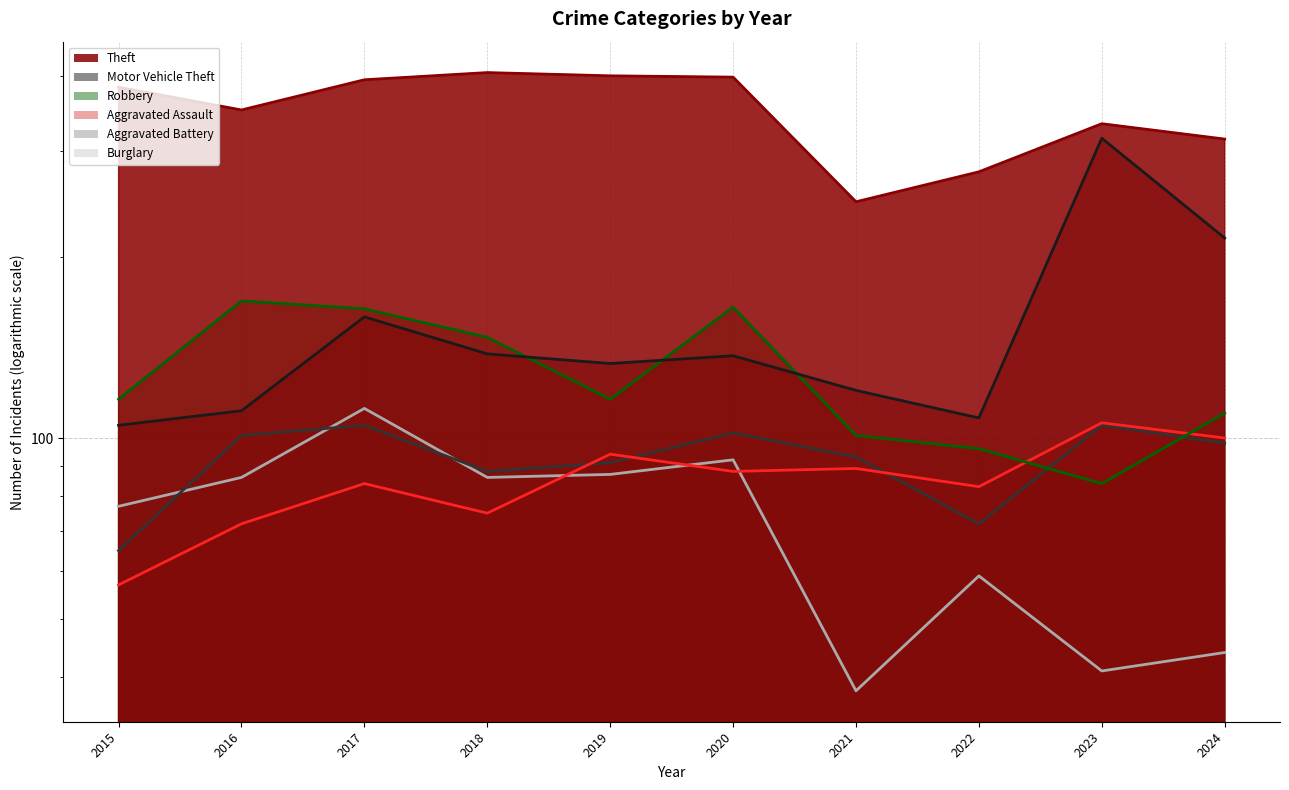

What is the minimum value shown in the chart?

38